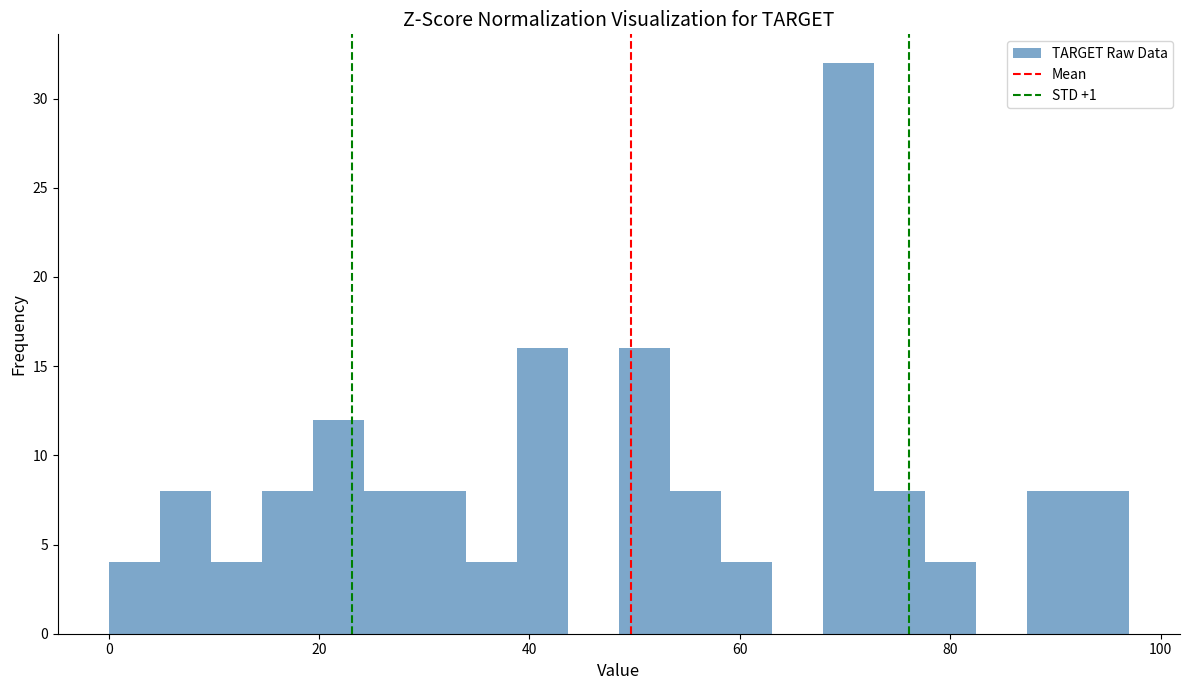

Read against the x-axis, roughly where is the centre of the tallest bar?

70